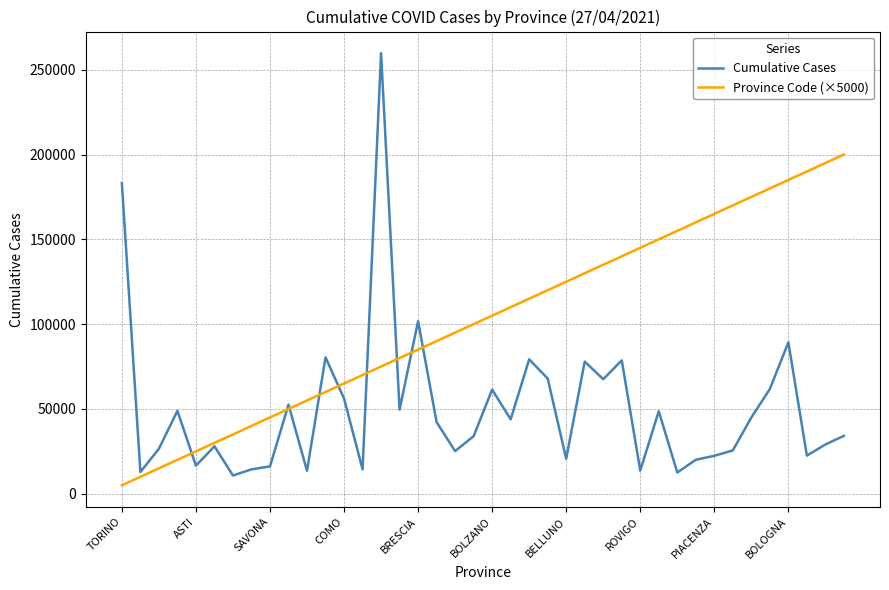

Rank the series by their average value, from highest to lowest.

Province Code (×5000), Cumulative Cases